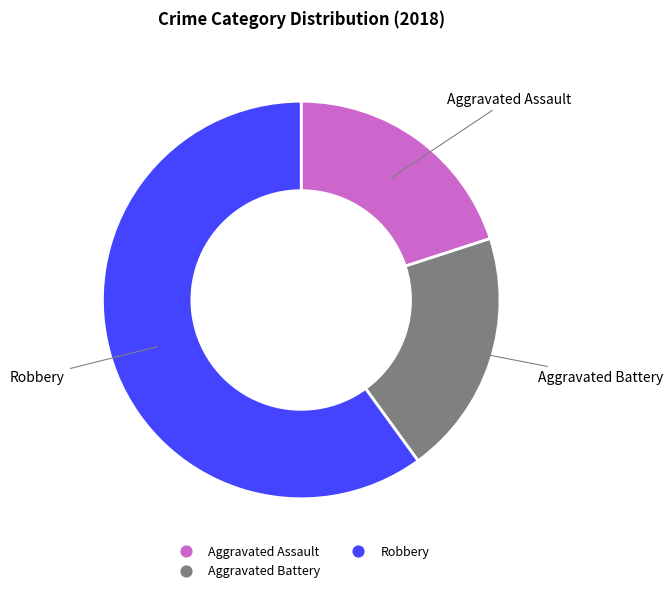

How many slices are in this pie chart?

3